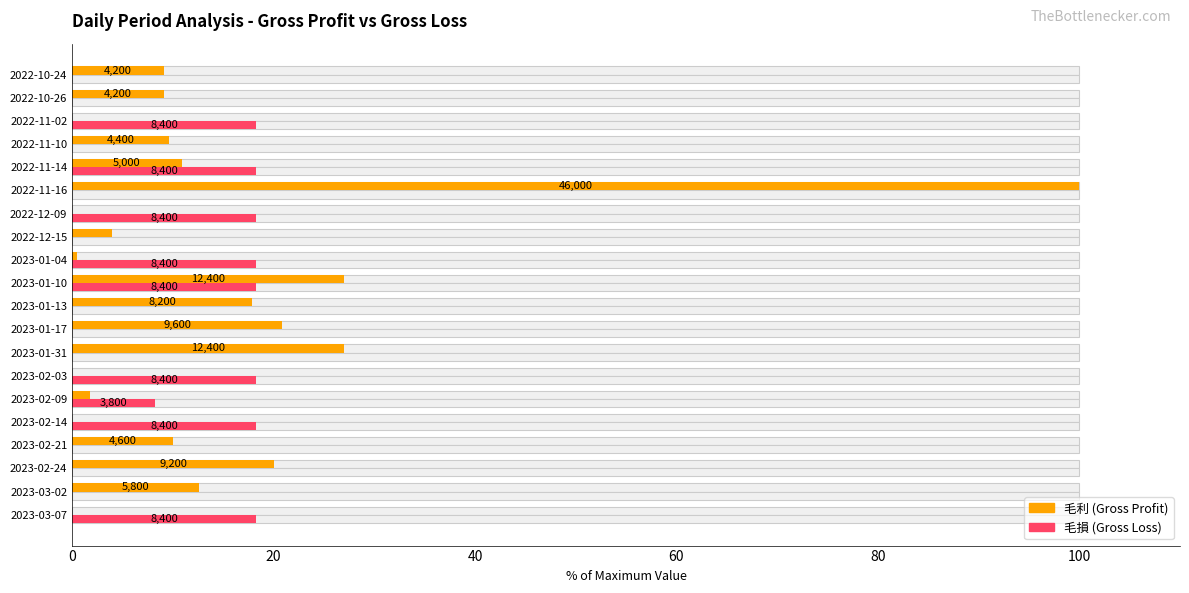

Which series changed the most between 2023-01-17 and 2022-10-26?

毛利